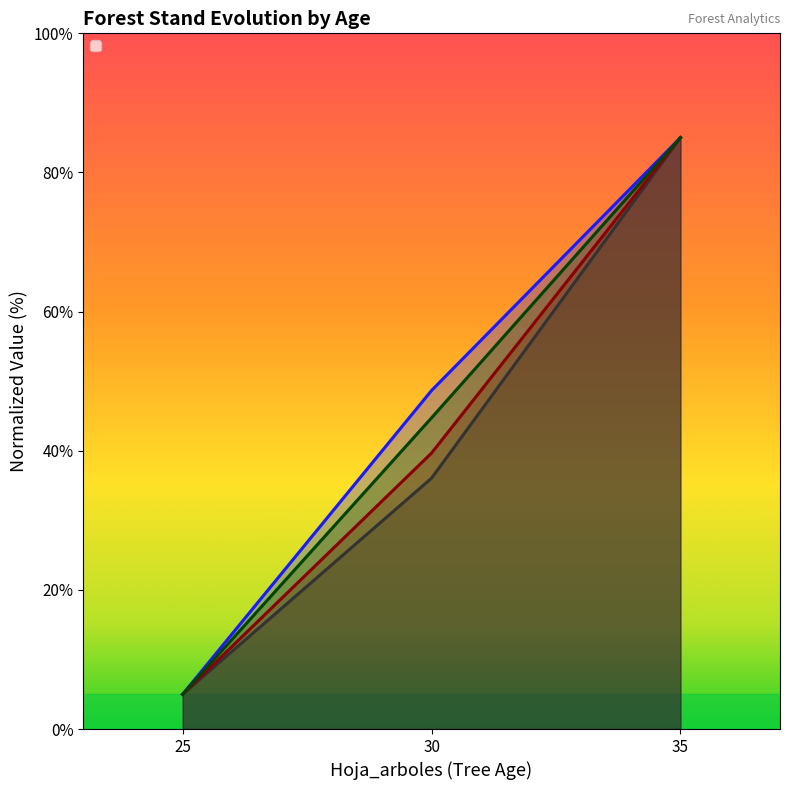

List the series in order of their peak value, highest first.

N, G, dbh_medio, Ho